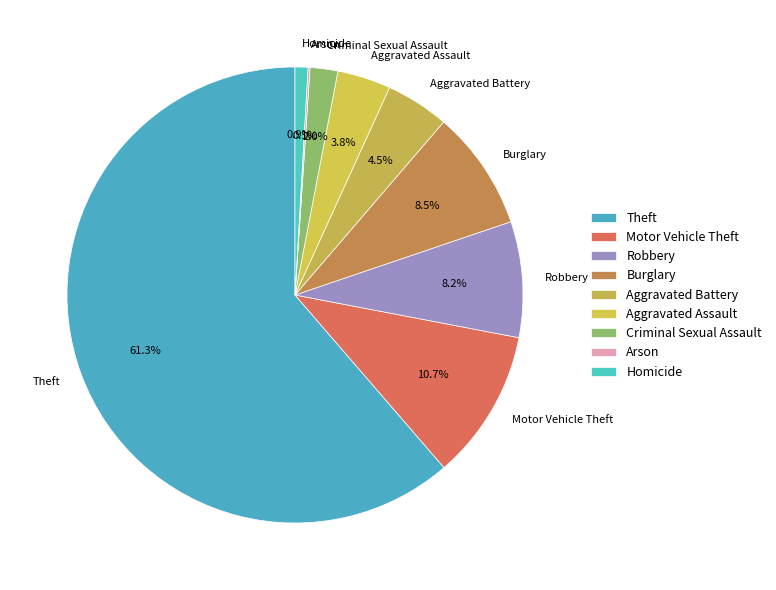

To the nearest percent, what is the combined percentage of Motor Vehicle Theft and Burglary?

19%